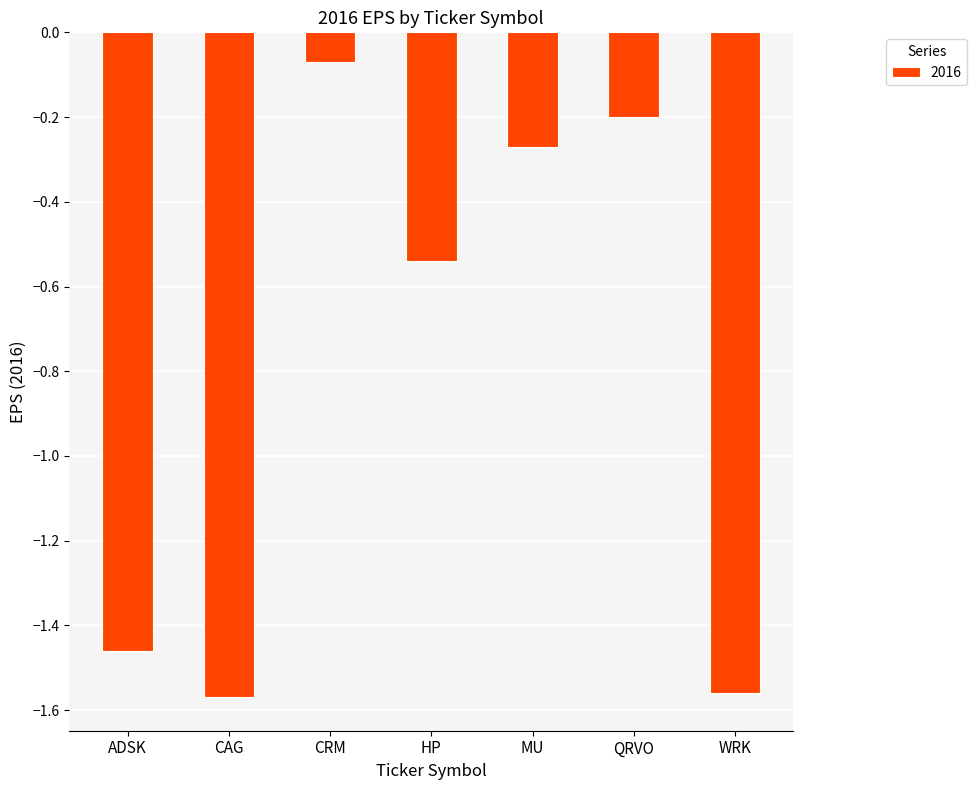

Which category has the highest value across all series?

CRM